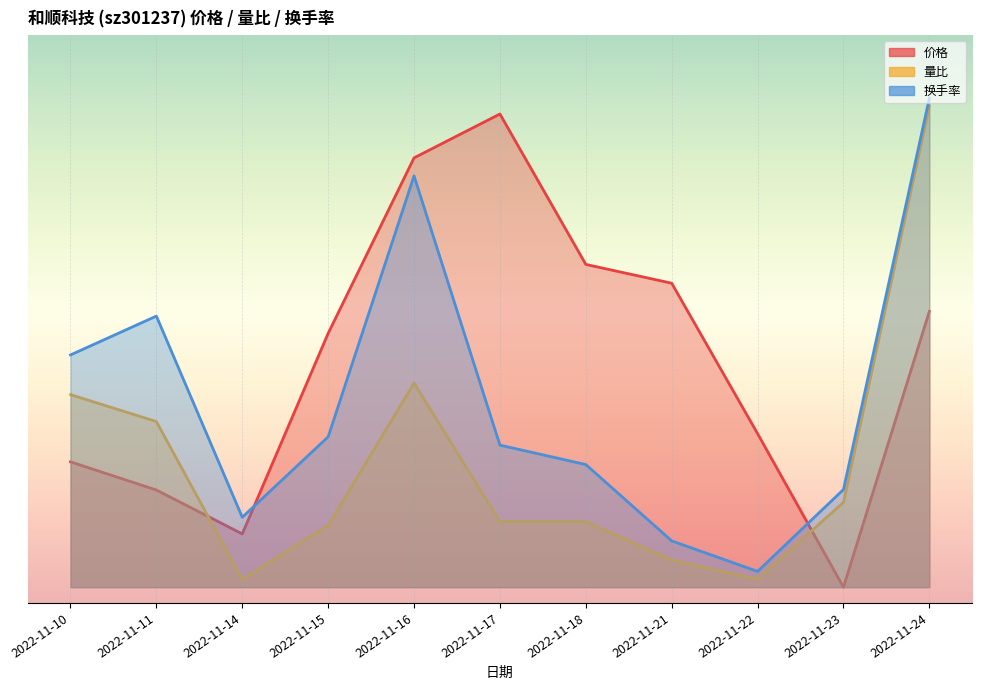

What is the difference between the second highest and minimum values in the 量比 series?

2.5